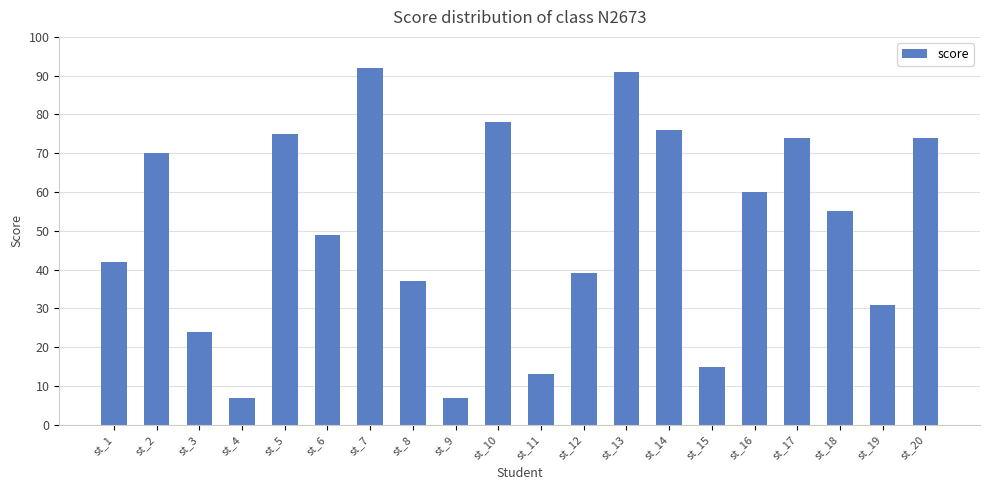

Does the chart contain any negative values?

No